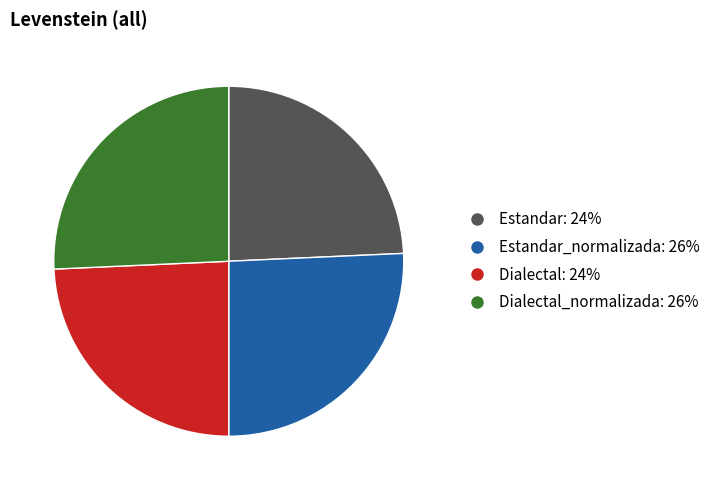

How many segments does this pie chart have?

4